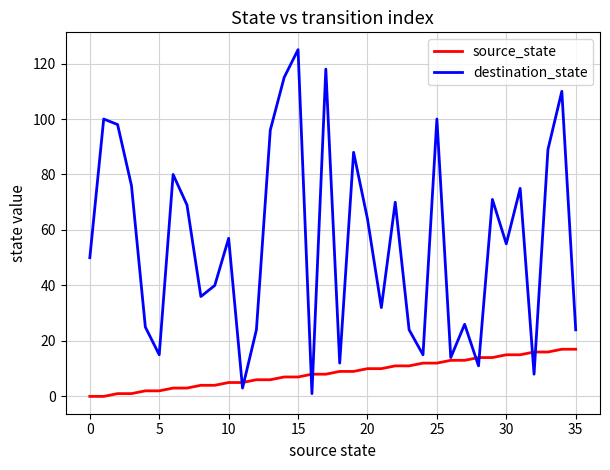

How many series are shown in this chart?

2